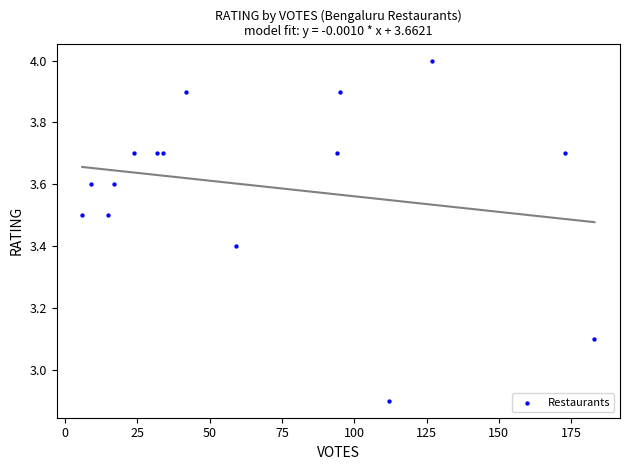

What is the range of Y values (max minus min)?

1.1